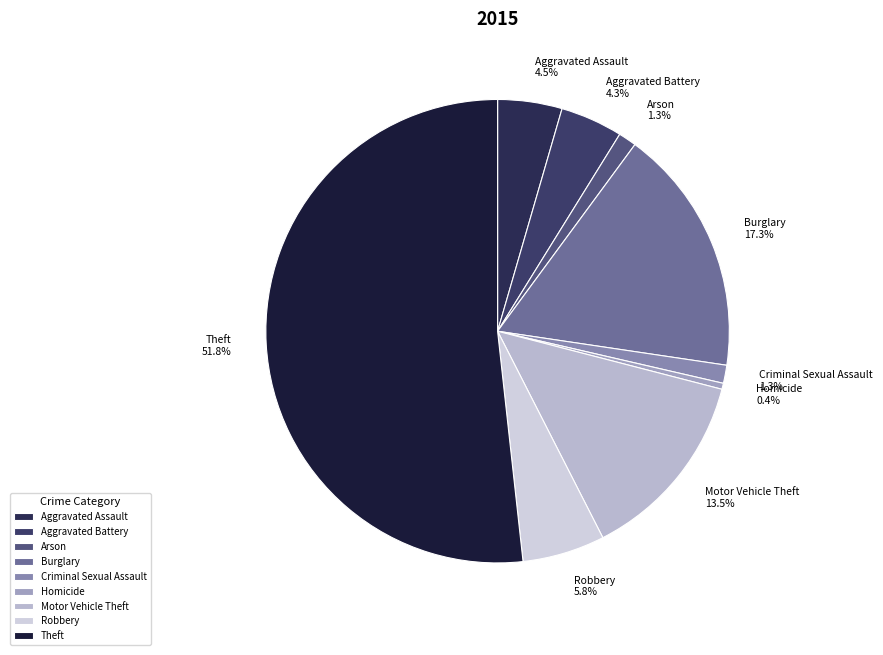

Is the sum of Arson and Theft greater than half?

Yes